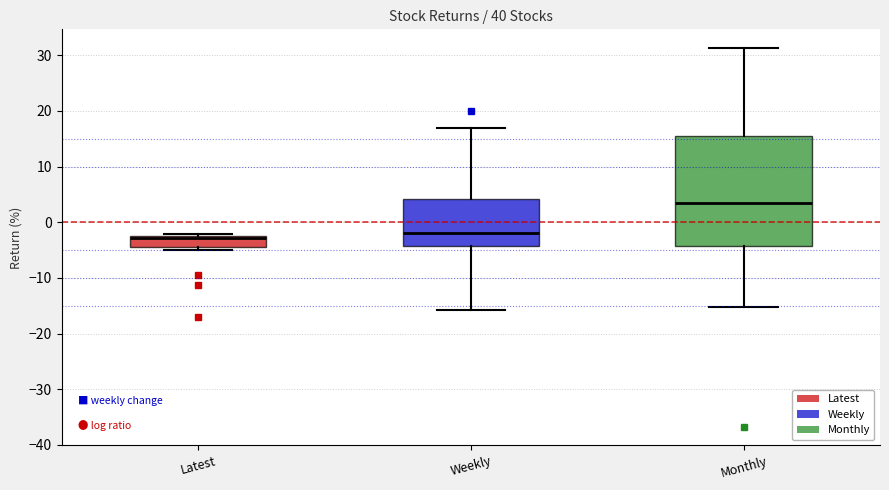

Where does the lower whisker of the box for Monthly end on the y-axis? The values are not printed on the chart, so give them approximately, as read against the axis.

-15